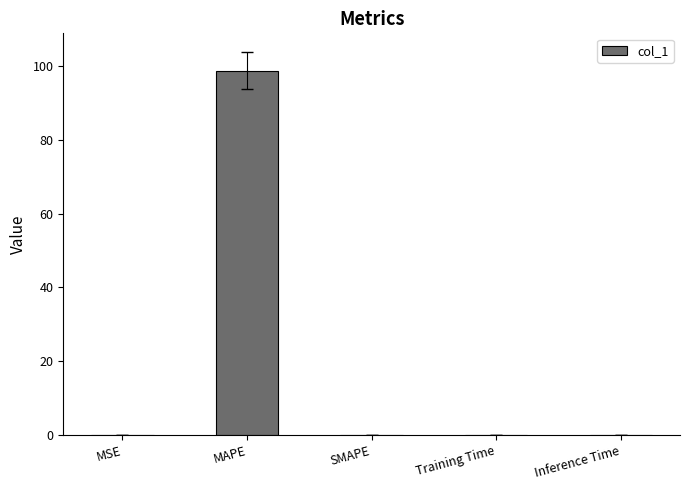

The value at MAPE is 98.7. True or false?

True